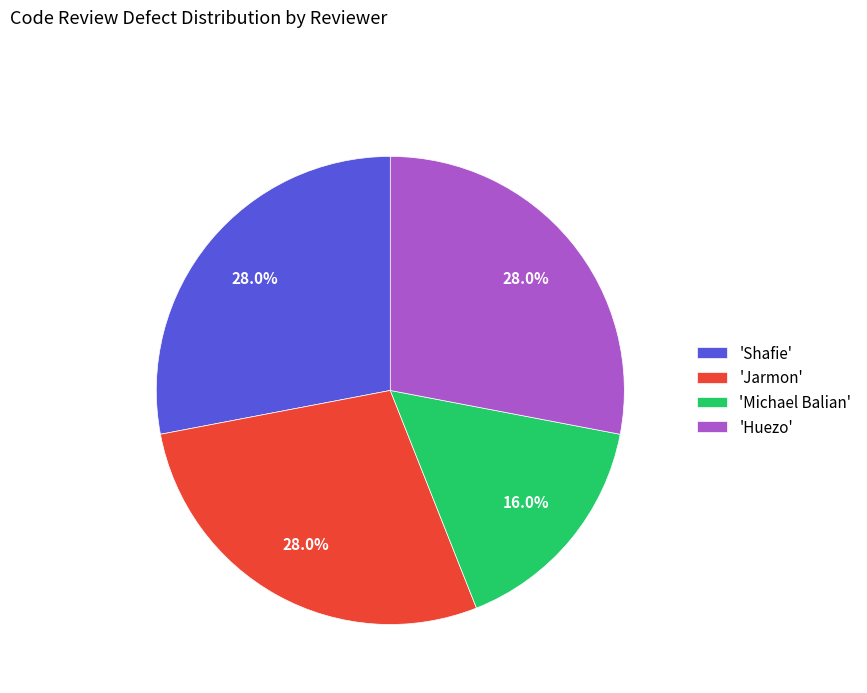

Which has a higher value, 'Huezo' or 'Michael Balian'?

'Huezo'